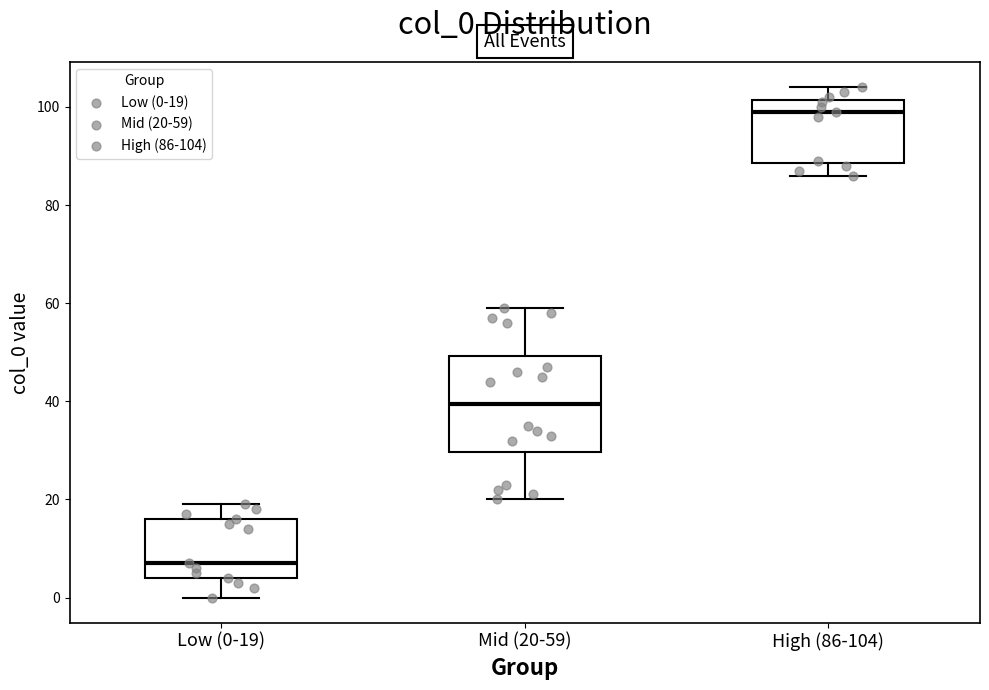

Reading left to right, transcribe this box plot: for each box, give where its median line is, the range the box spans, and where its two whiskers end, as read against the y-axis. The values are not printed on the chart, so give them approximately, as read against the axis.

Low (0-19): median 8, box 4 to 16, whiskers 0 to 20
Mid (20-59): median 40, box 30 to 50, whiskers 20 to 60
High (86-104): median 100, box 88 to 102, whiskers 86 to 104